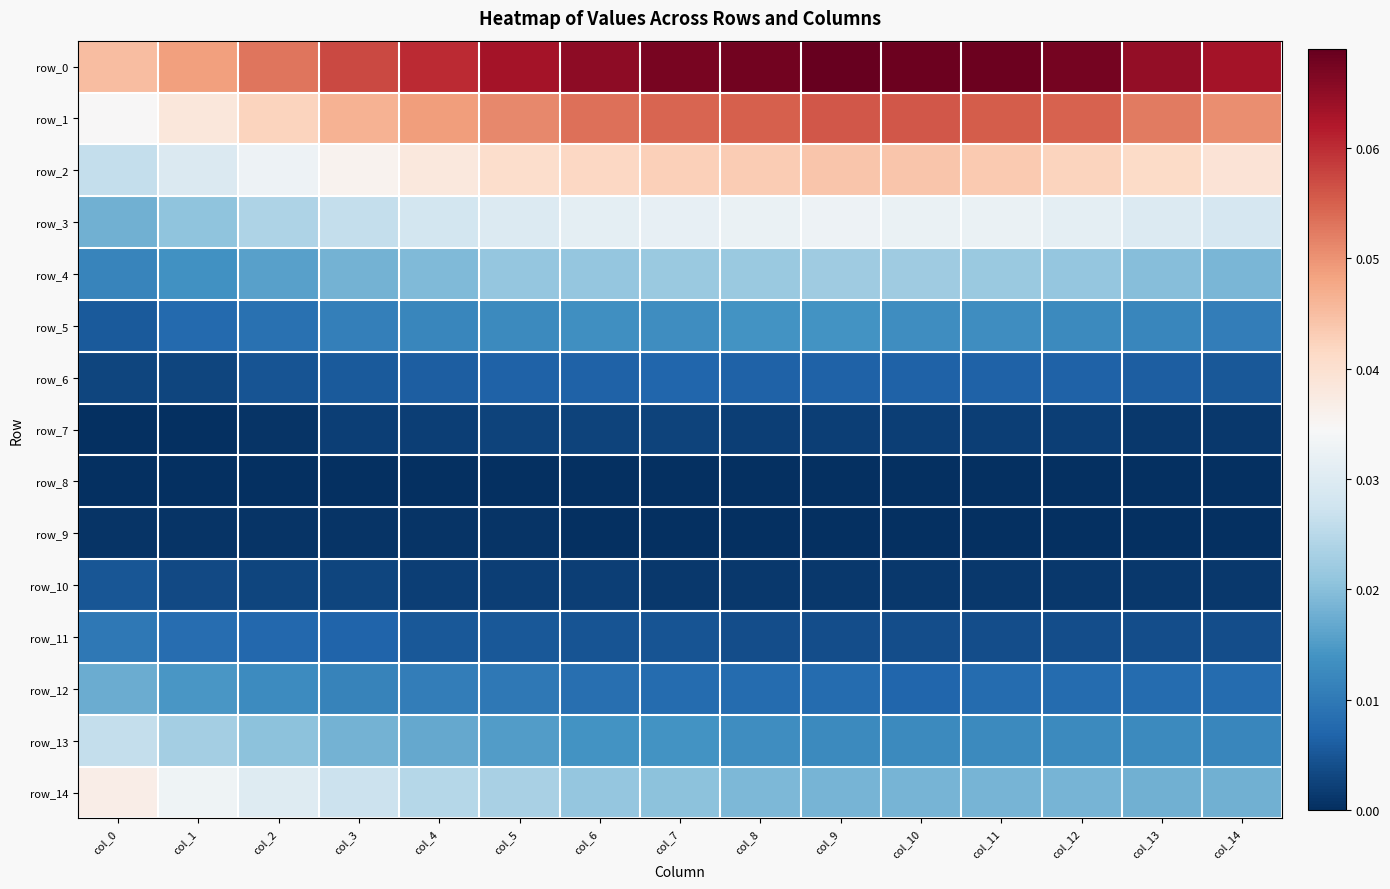

Reading right to left, what are all the values shown in this chart?

row_0: 0.1	0.1	0.1	0.1	0.1	0.1	0.1	0.1	0.1	0.1	0.1	0.1	0.1	0.0	0.0
row_1: 0.1	0.1	0.1	0.1	0.1	0.1	0.1	0.1	0.1	0.1	0.0	0.0	0.0	0.0	0.0
row_2: 0.0	0.0	0.0	0.0	0.0	0.0	0.0	0.0	0.0	0.0	0.0	0.0	0.0	0.0	0.0
row_3: 0.0	0.0	0.0	0.0	0.0	0.0	0.0	0.0	0.0	0.0	0.0	0.0	0.0	0.0	0.0
row_4: 0.0	0.0	0.0	0.0	0.0	0.0	0.0	0.0	0.0	0.0	0.0	0.0	0.0	0.0	0.0
row_5: 0.0	0.0	0.0	0.0	0.0	0.0	0.0	0.0	0.0	0.0	0.0	0.0	0.0	0.0	0.0
row_6: 0.0	0.0	0.0	0.0	0.0	0.0	0.0	0.0	0.0	0.0	0.0	0.0	0.0	0.0	0.0
row_7: 0.0	0.0	0.0	0.0	0.0	0.0	0.0	0.0	0.0	0.0	0.0	0.0	0.0	0.0	0.0
row_8: 0.0	0.0	0.0	0.0	0.0	0.0	0.0	0.0	0.0	0.0	0.0	0.0	0.0	0.0	0.0
row_9: 0.0	0.0	0.0	0.0	0.0	0.0	0.0	0.0	0.0	0.0	0.0	0.0	0.0	0.0	0.0
row_10: 0.0	0.0	0.0	0.0	0.0	0.0	0.0	0.0	0.0	0.0	0.0	0.0	0.0	0.0	0.0
row_11: 0.0	0.0	0.0	0.0	0.0	0.0	0.0	0.0	0.0	0.0	0.0	0.0	0.0	0.0	0.0
row_12: 0.0	0.0	0.0	0.0	0.0	0.0	0.0	0.0	0.0	0.0	0.0	0.0	0.0	0.0	0.0
row_13: 0.0	0.0	0.0	0.0	0.0	0.0	0.0	0.0	0.0	0.0	0.0	0.0	0.0	0.0	0.0
row_14: 0.0	0.0	0.0	0.0	0.0	0.0	0.0	0.0	0.0	0.0	0.0	0.0	0.0	0.0	0.0